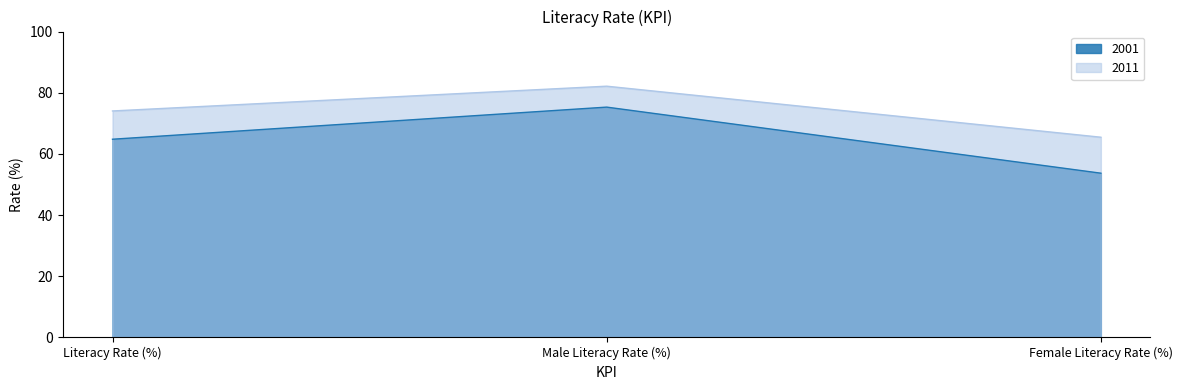

What is the maximum value for 2011?

82.1